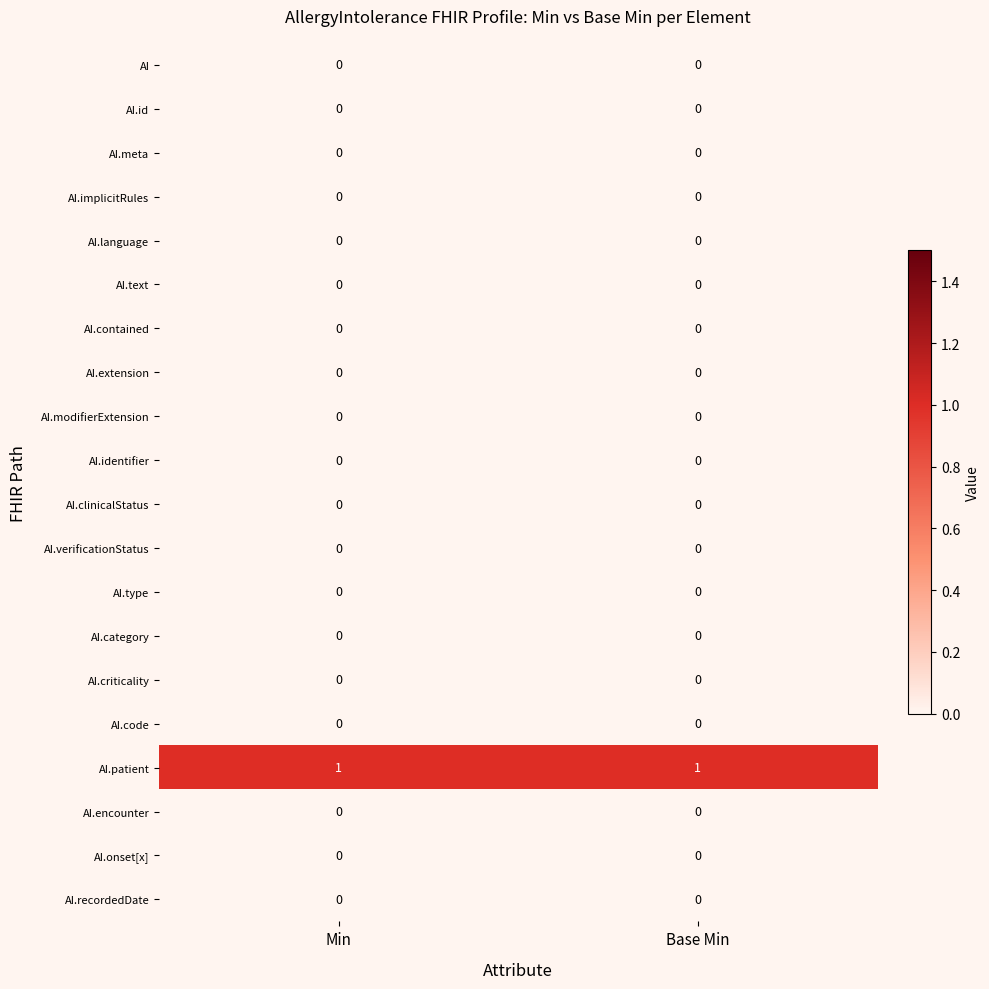

What is the total value across all series at Base Min?

1